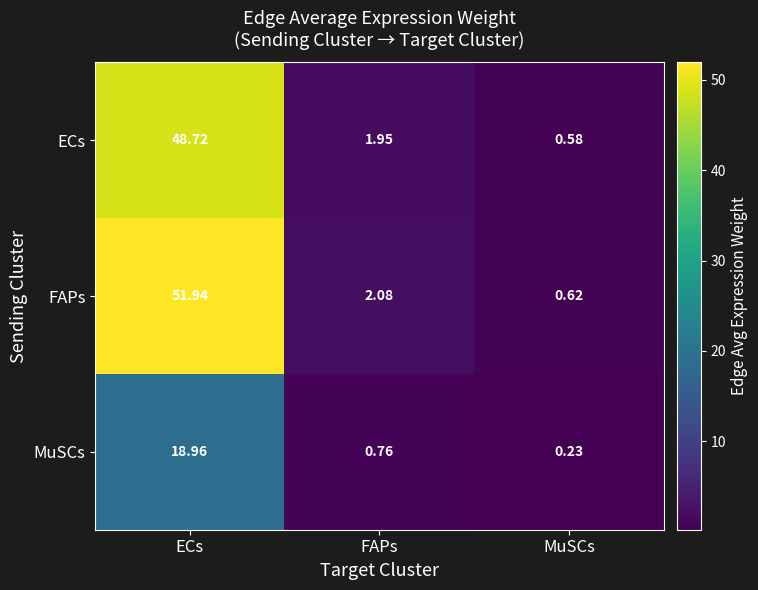

At which label is FAPs closest to 26?

FAPs